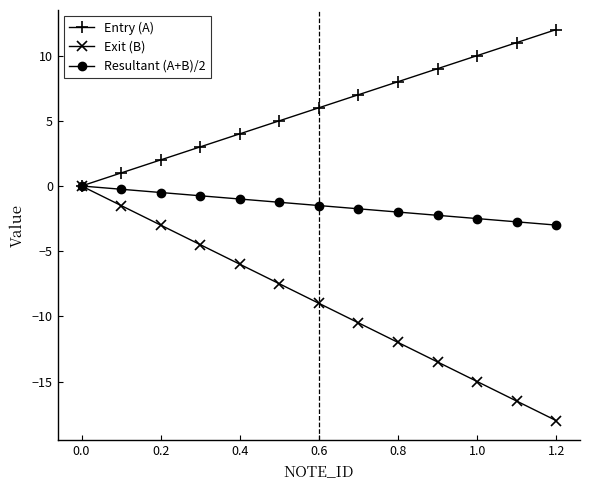

Which series has the largest total across all categories?

Entry (A)